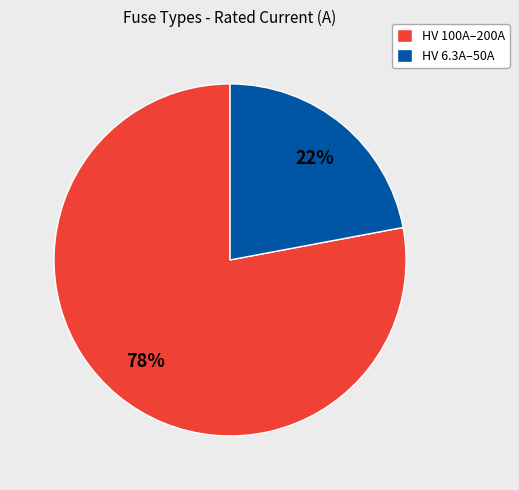

What is the smallest slice in the pie chart?

HV 6.3A–50A